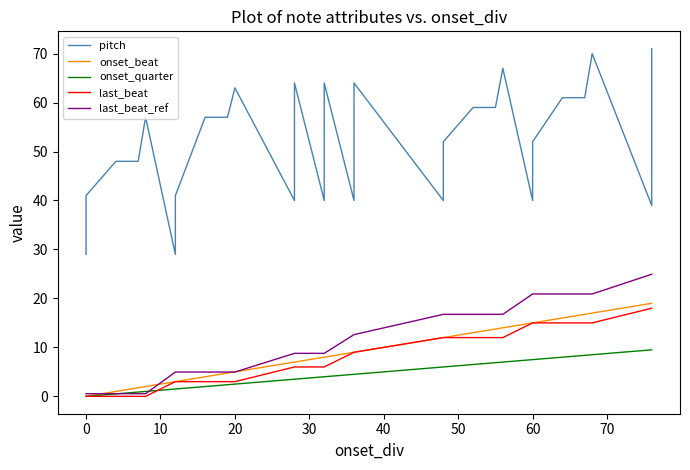

True or false: last_beat and last_beat_ref cross at least once.

False